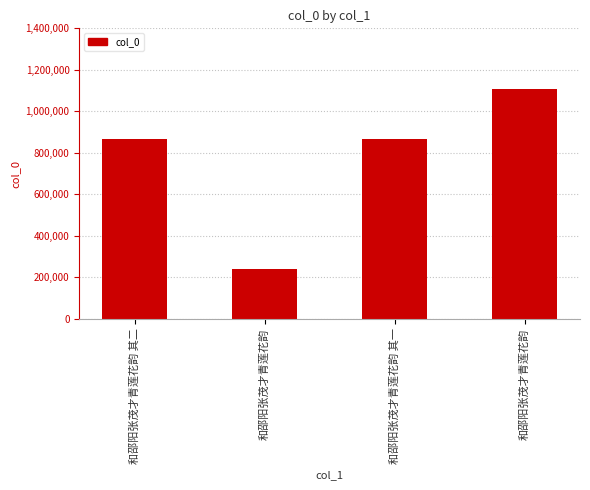

Does the chart contain any negative values?

No